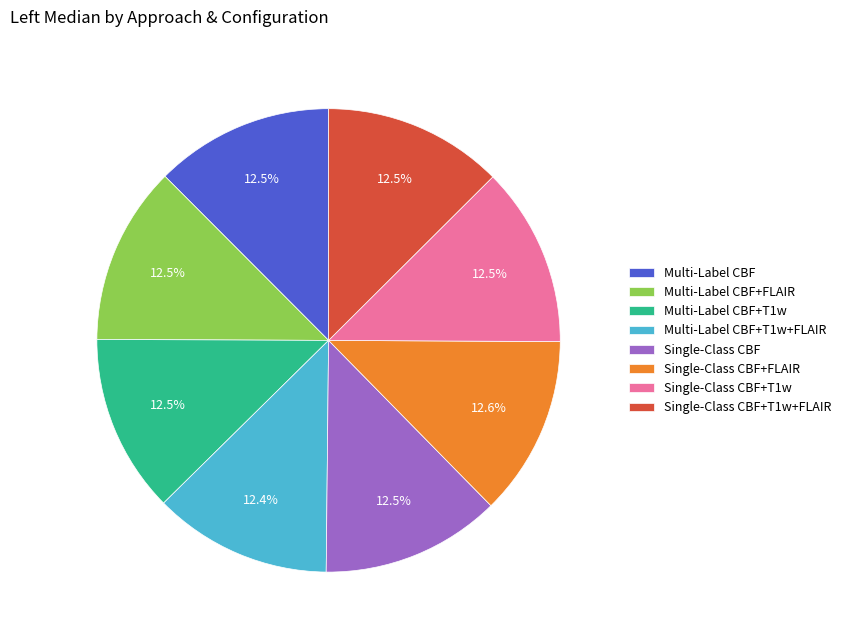

Is it true that Single-Class CBF is 24% of the pie?

False